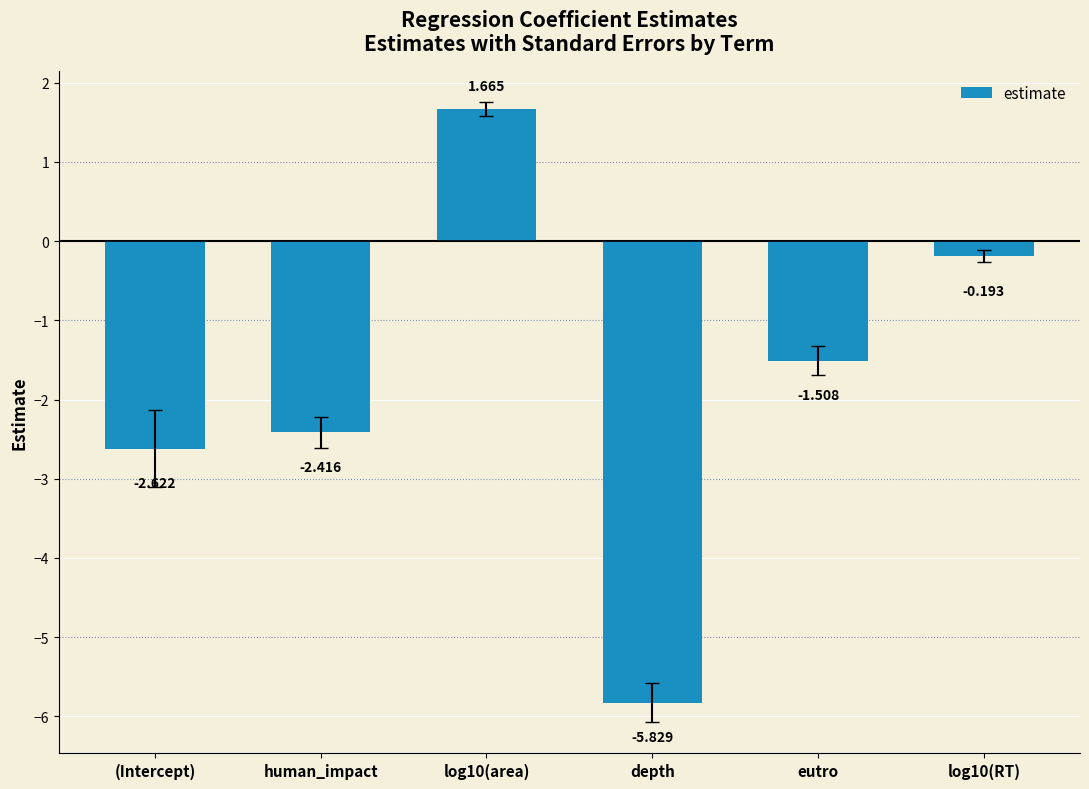

What is the difference between the second highest and minimum values?

5.6